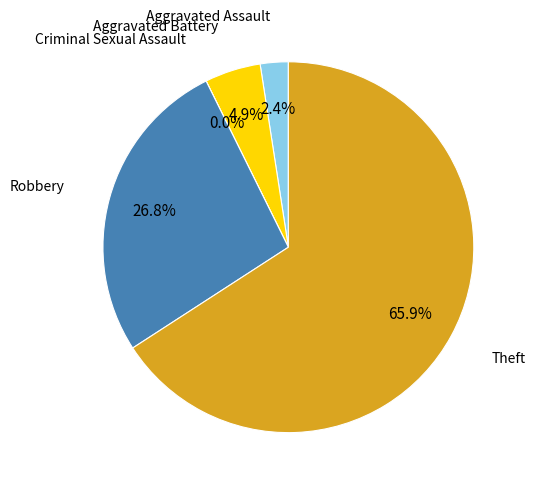

How many segments does this pie chart have?

5